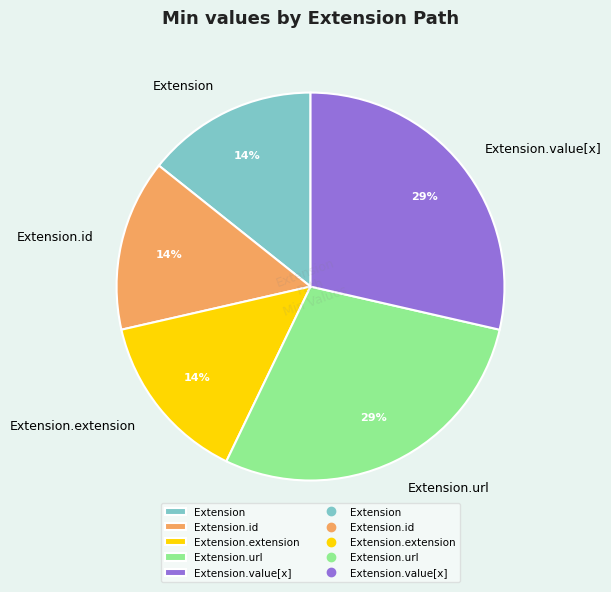

The Extension.value[x] slice represents 36% of the pie. True or false?

False